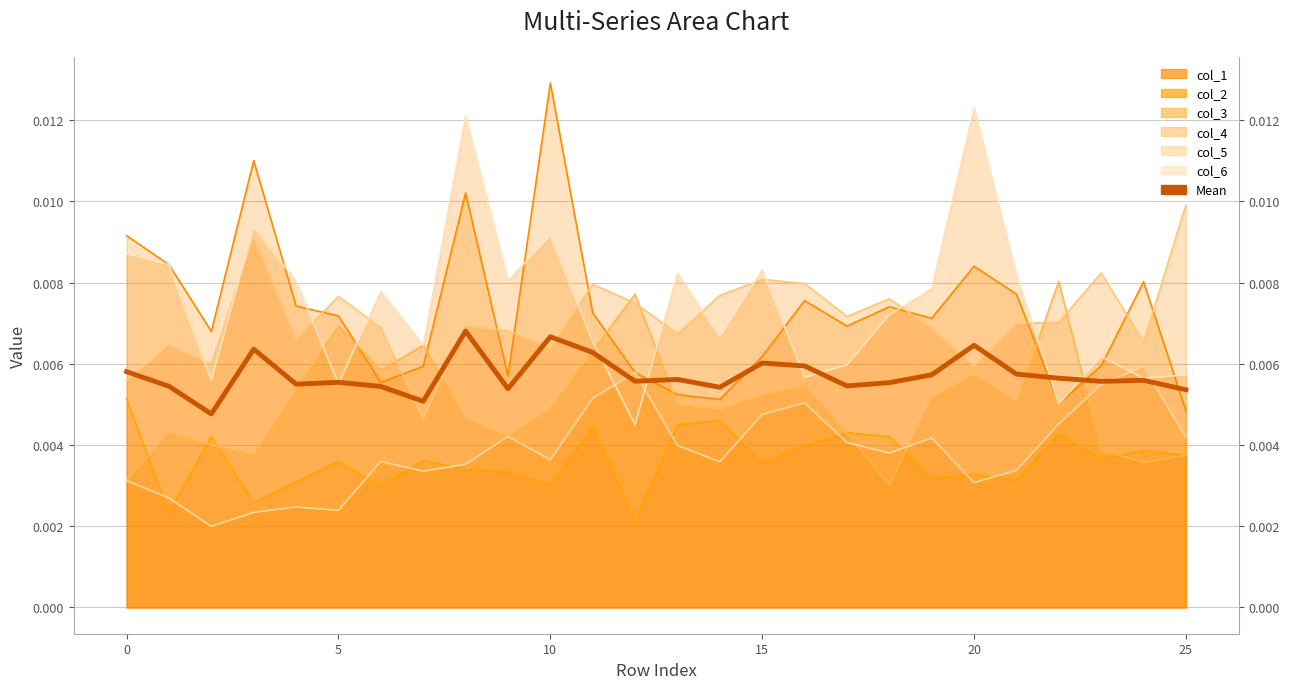

Which series has the widest spread of values?

col_1